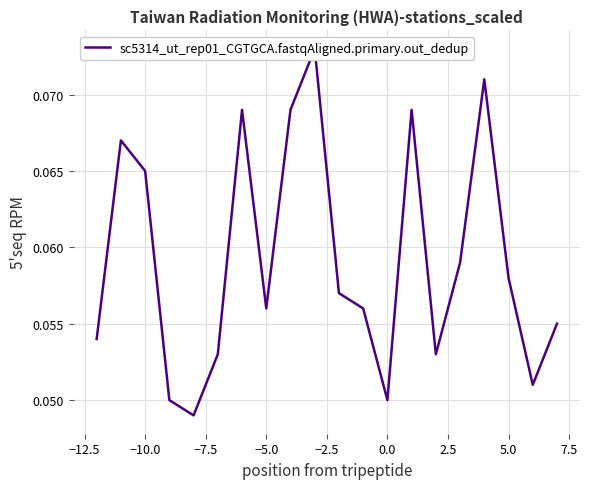

How many points are lower than both their immediate neighbors (excluding endpoints)?

5